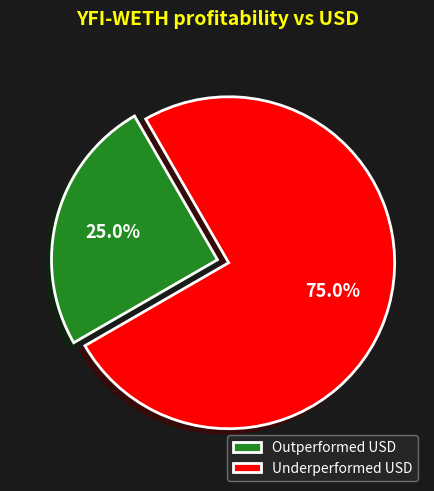

Which category accounts for the majority?

Underperformed USD